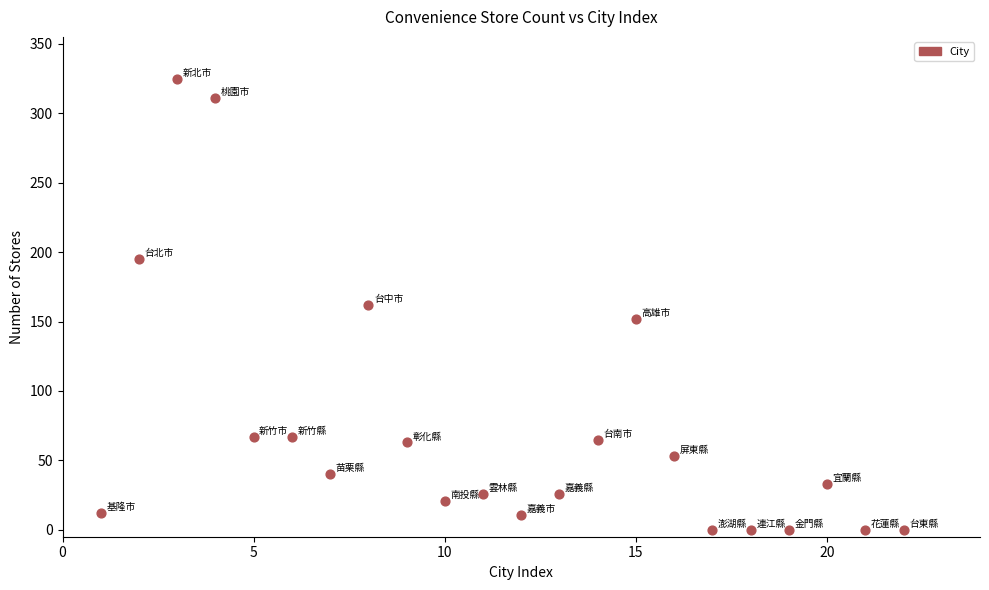

What is the range of Y values (max minus min)?

325